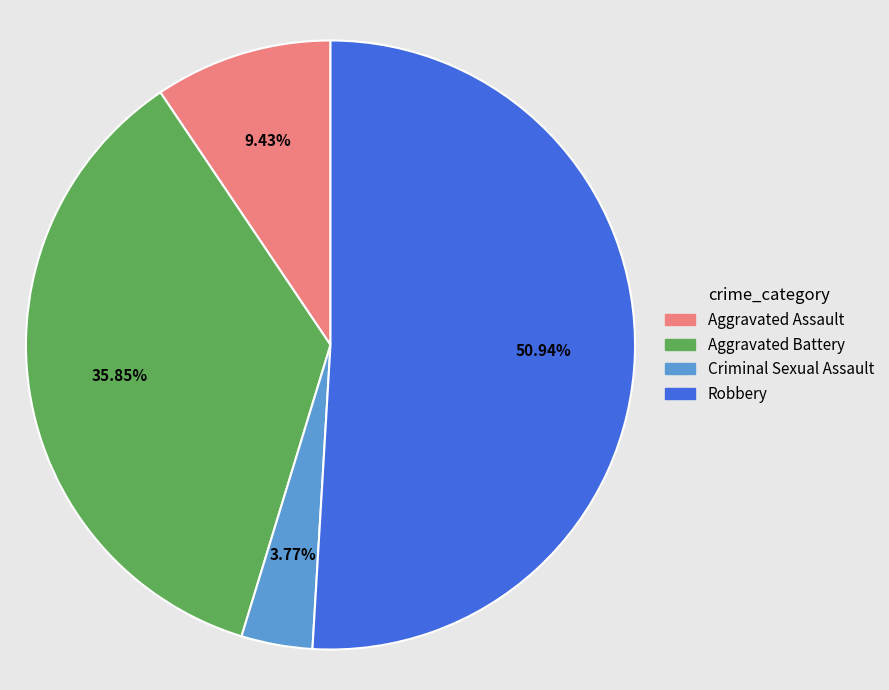

Which has a higher value, Aggravated Assault or Criminal Sexual Assault?

Aggravated Assault